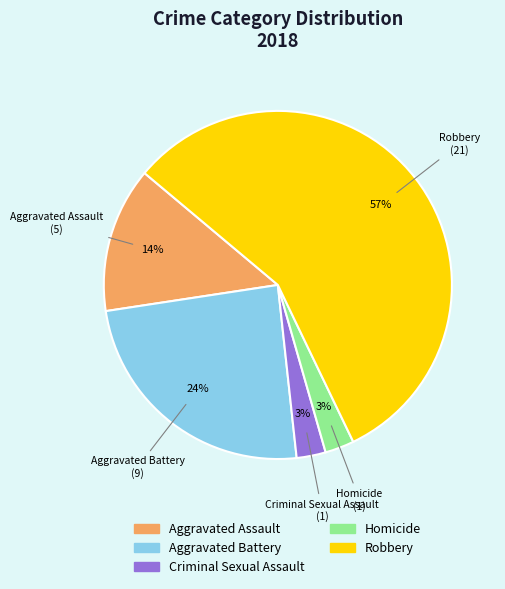

To the nearest percent, what is the combined percentage of Aggravated Assault and Aggravated Battery?

38%